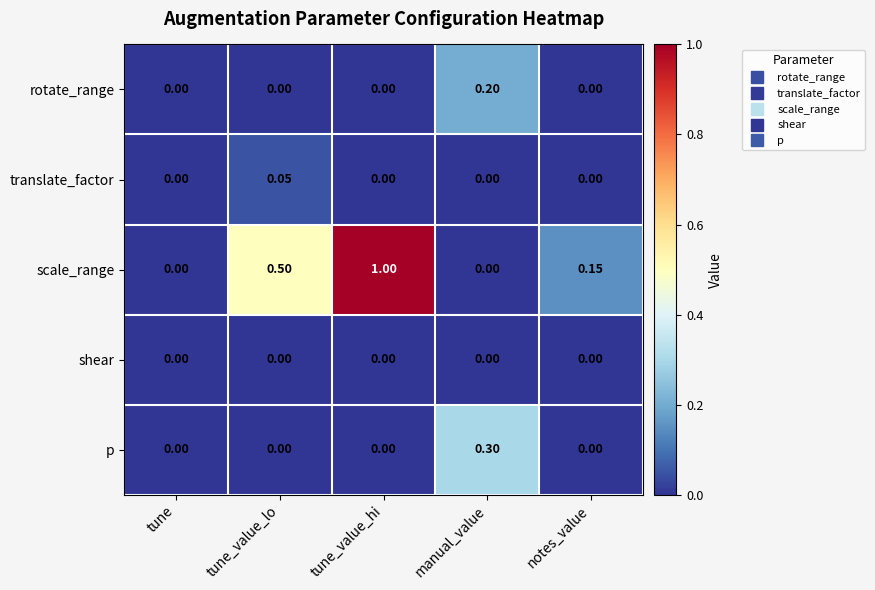

Which series has the largest total across all categories?

scale_range